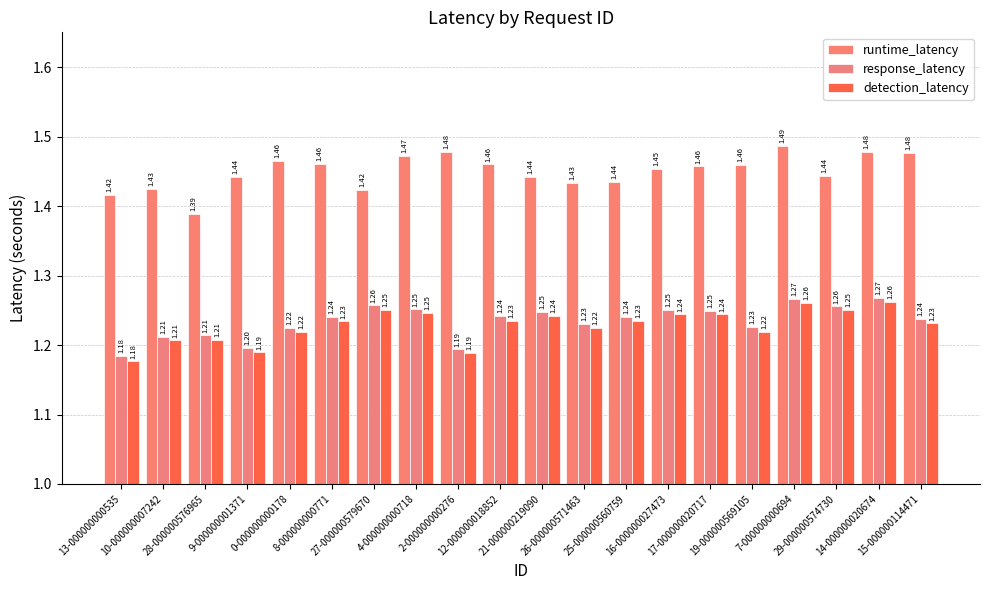

How many bars are there in total?

60